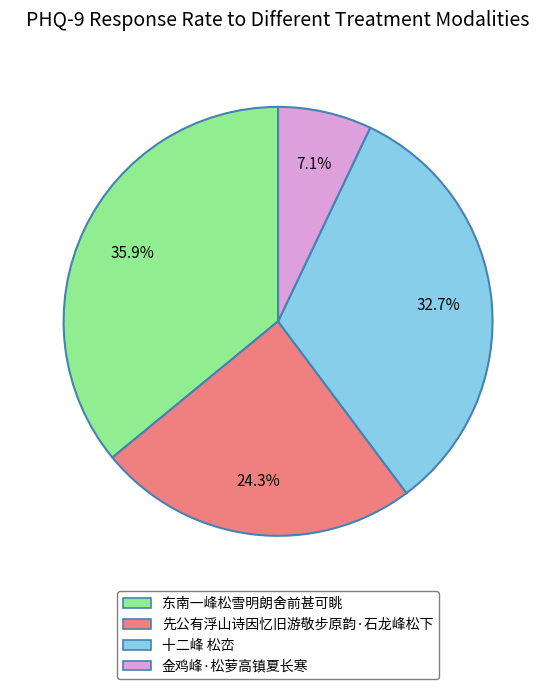

To the nearest percent, what is the combined percentage of 十二峰 松峦 and 先公有浮山诗因忆旧游敬步原韵·石龙峰松下?

57%